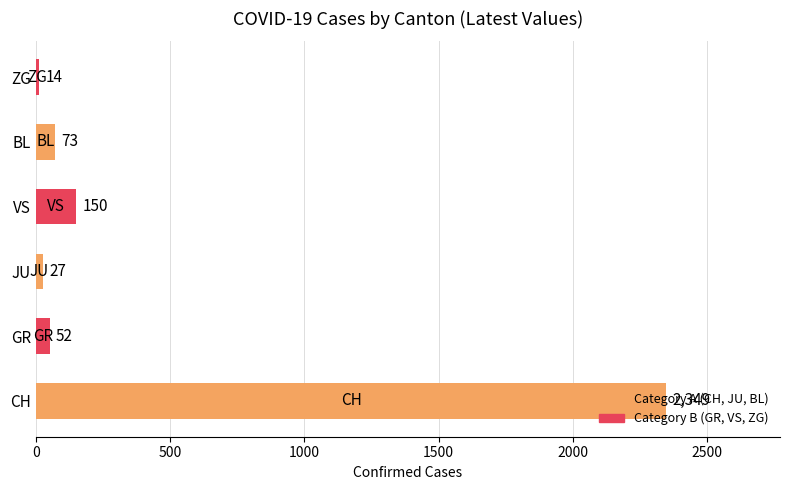

Count the number of data series in this chart.

1